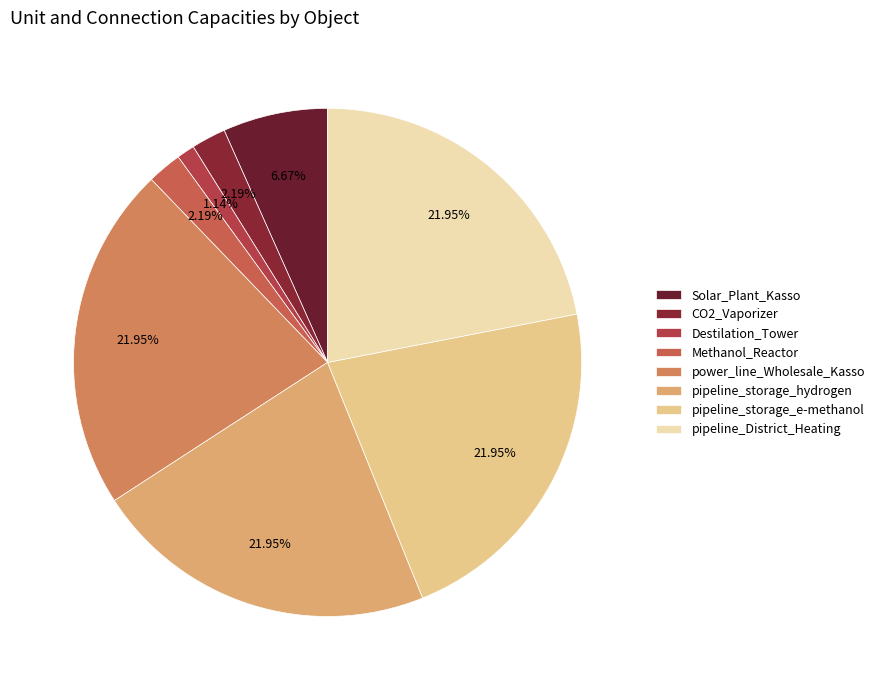

Which slice is the smallest?

Destilation_Tower